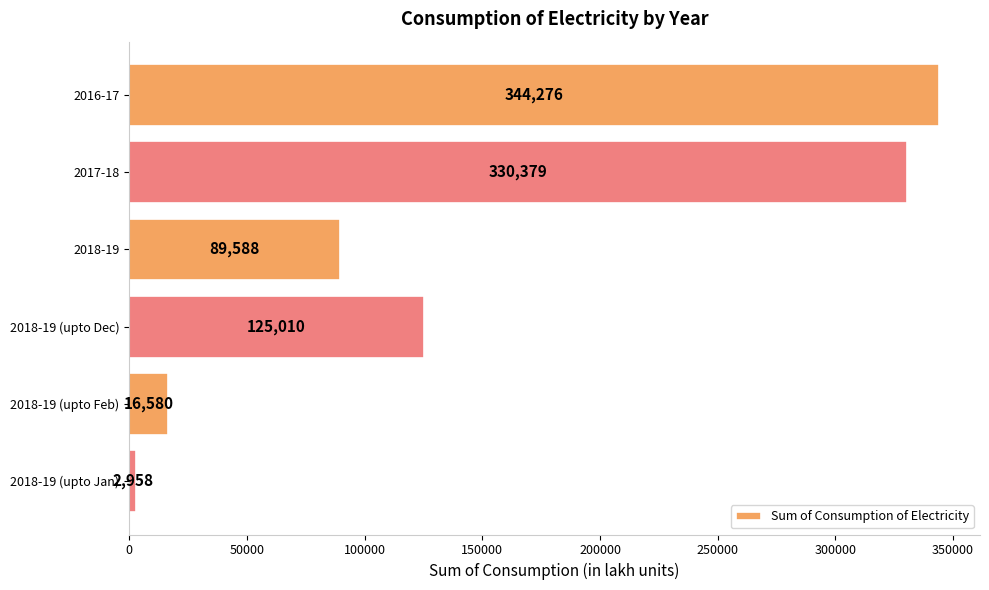

Rank the categories by value from lowest to highest.

2018-19 (upto Jan), 2018-19 (upto Feb), 2018-19, 2018-19 (upto Dec), 2017-18, 2016-17